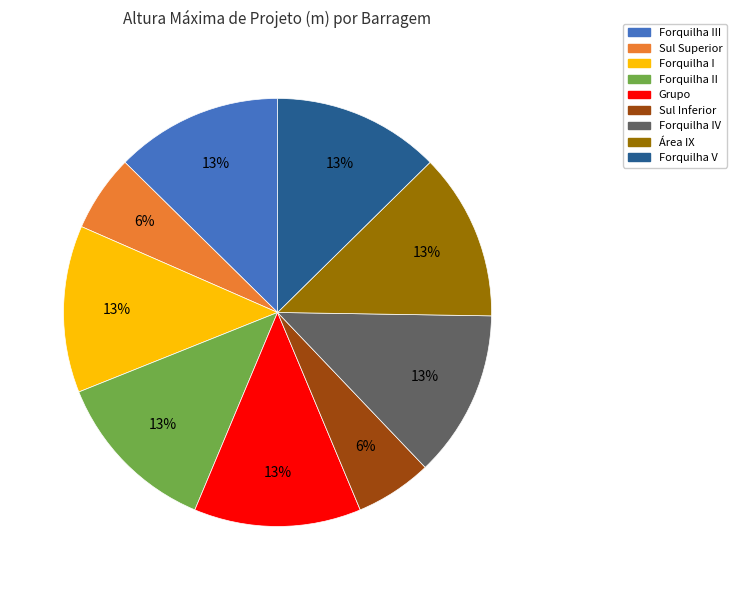

To the nearest percent, what is the difference between the largest and smallest slice percentages?

7%